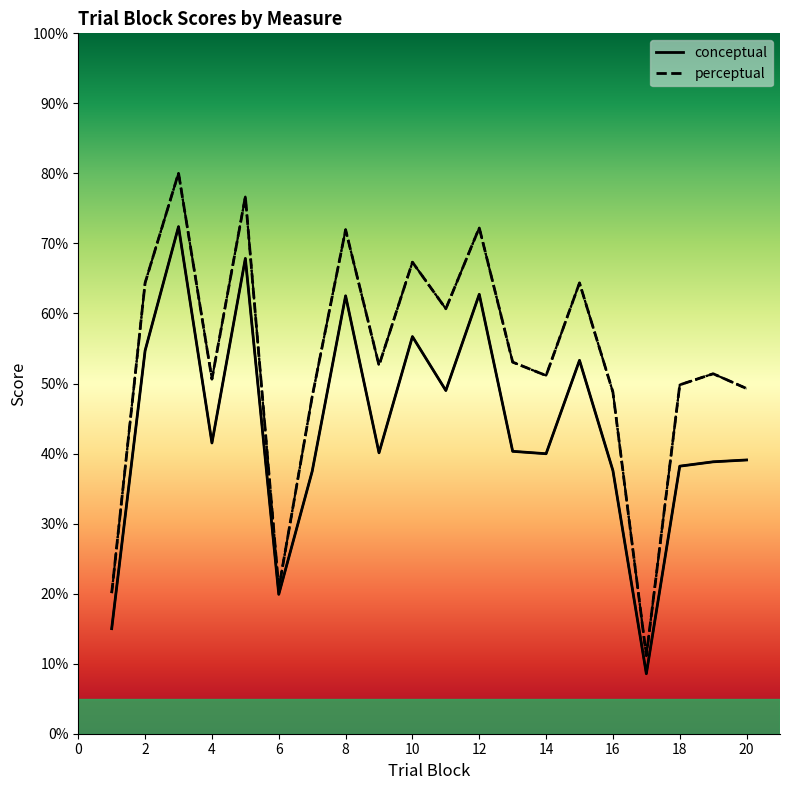

Between 19 and 5, which is larger?

5